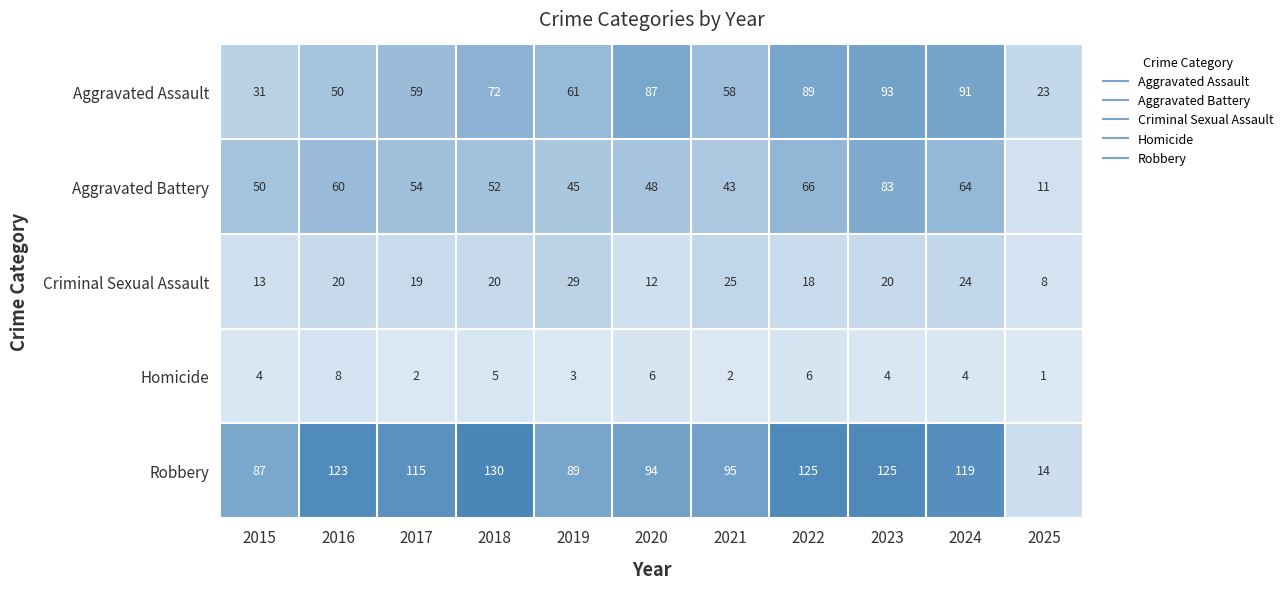

What is the greatest value displayed?

130